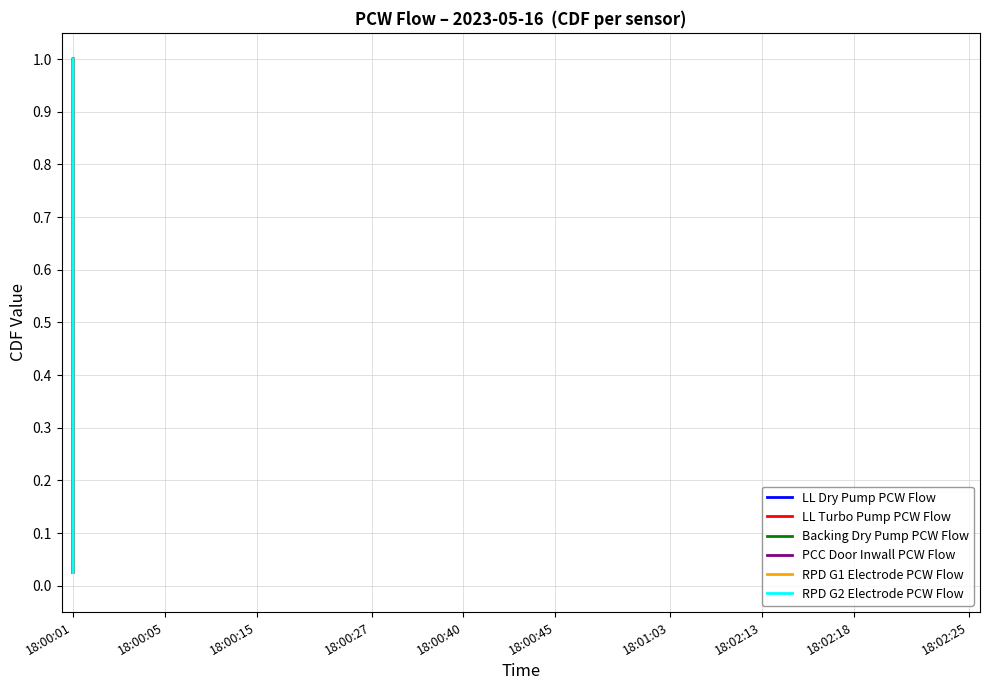

Which series changed the most between 18:00:27 and 18:00:45?

LL Dry Pump PCW Flow